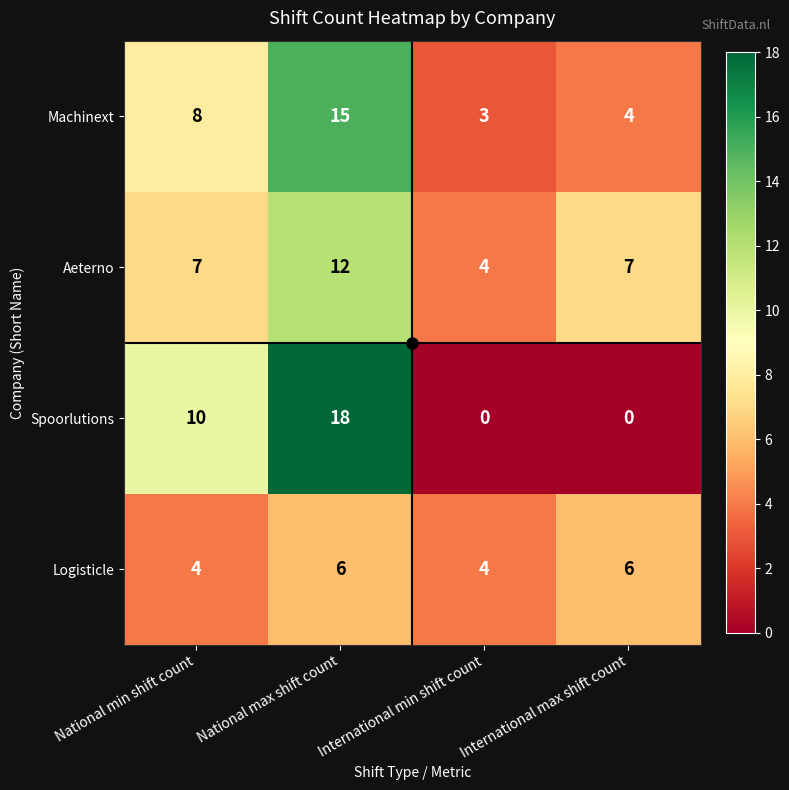

The value of Machinext at National max shift count is 15. True or false?

True